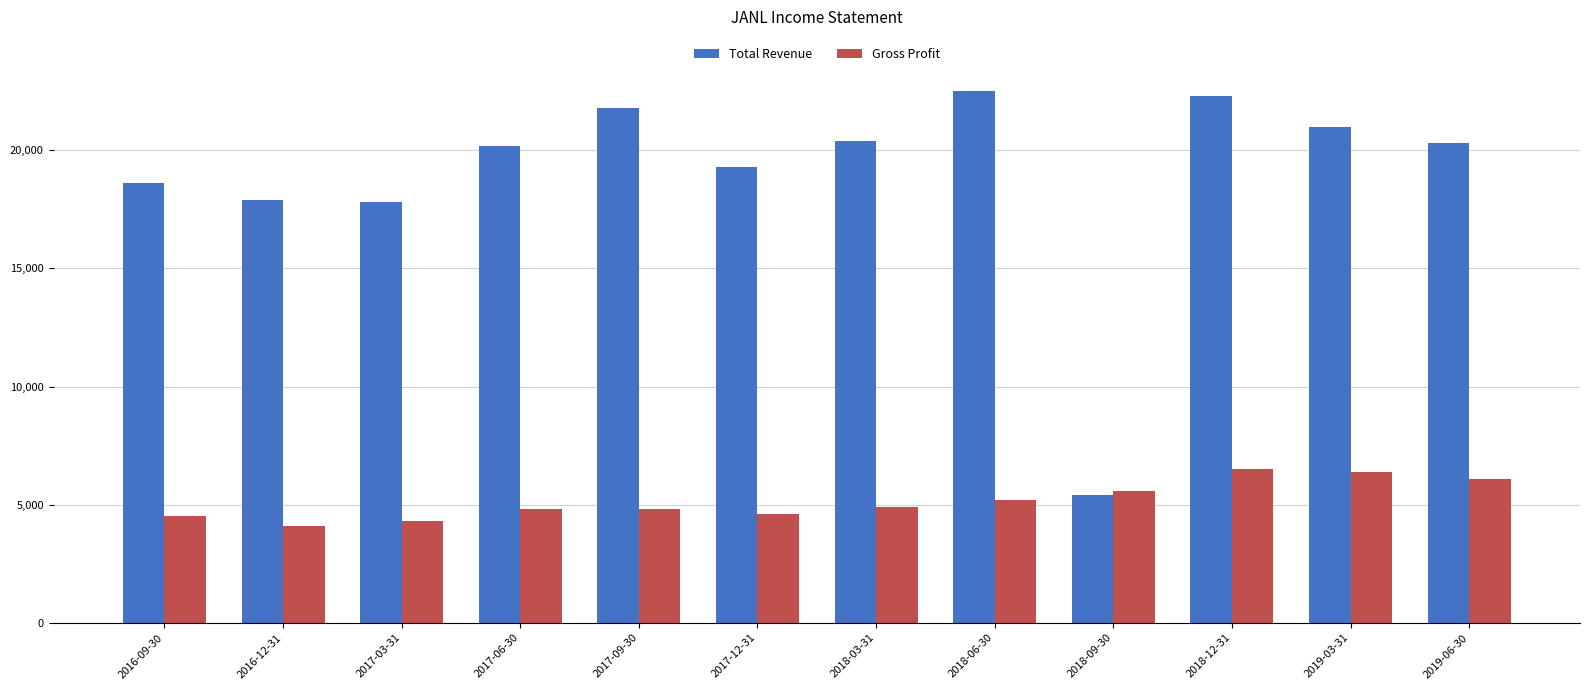

What is the label of the 12th bar from the left?

2019-06-30